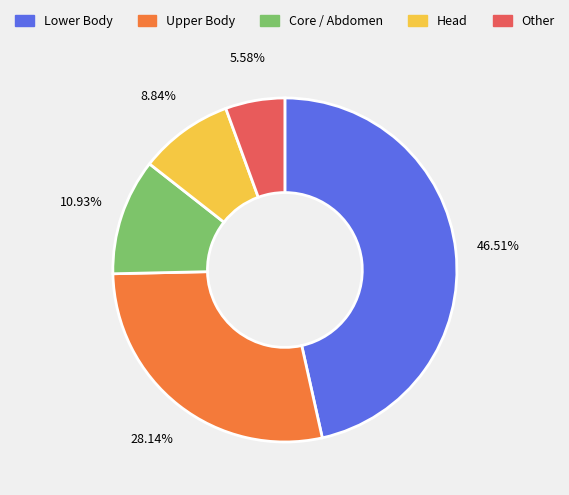

What is the largest slice in the pie chart?

Lower Body